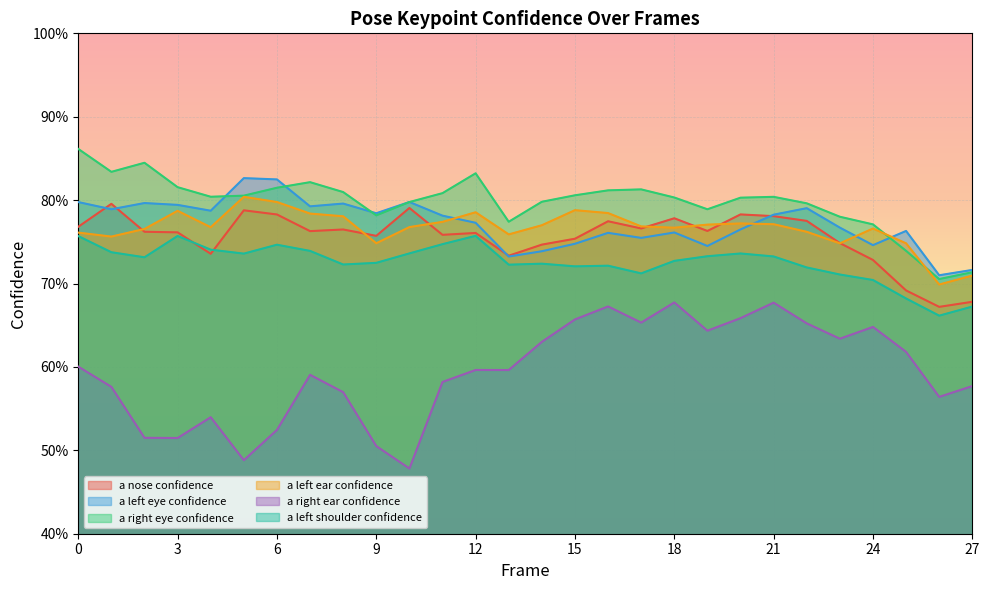

True or false: a_left_shoulder_confidence and a_left_ear_confidence intersect in this chart.

False